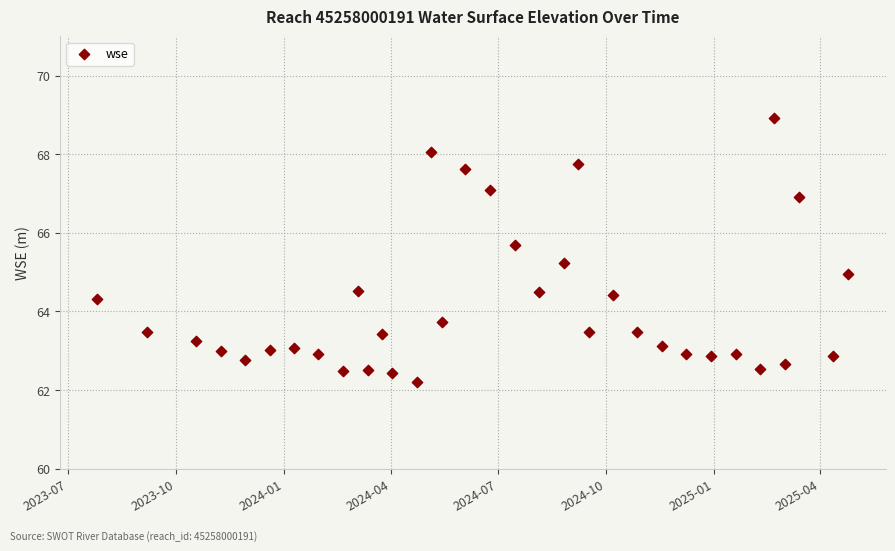

What is the range of Y values (max minus min)?

6.7